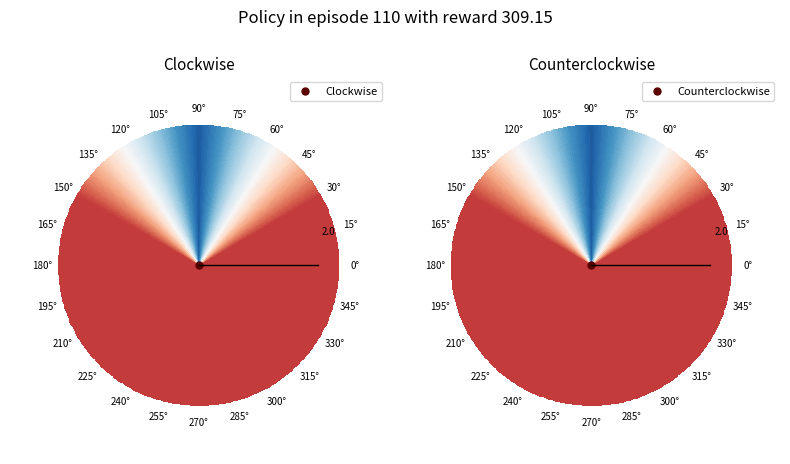

Rank the categories by value from lowest to highest.

0, 1